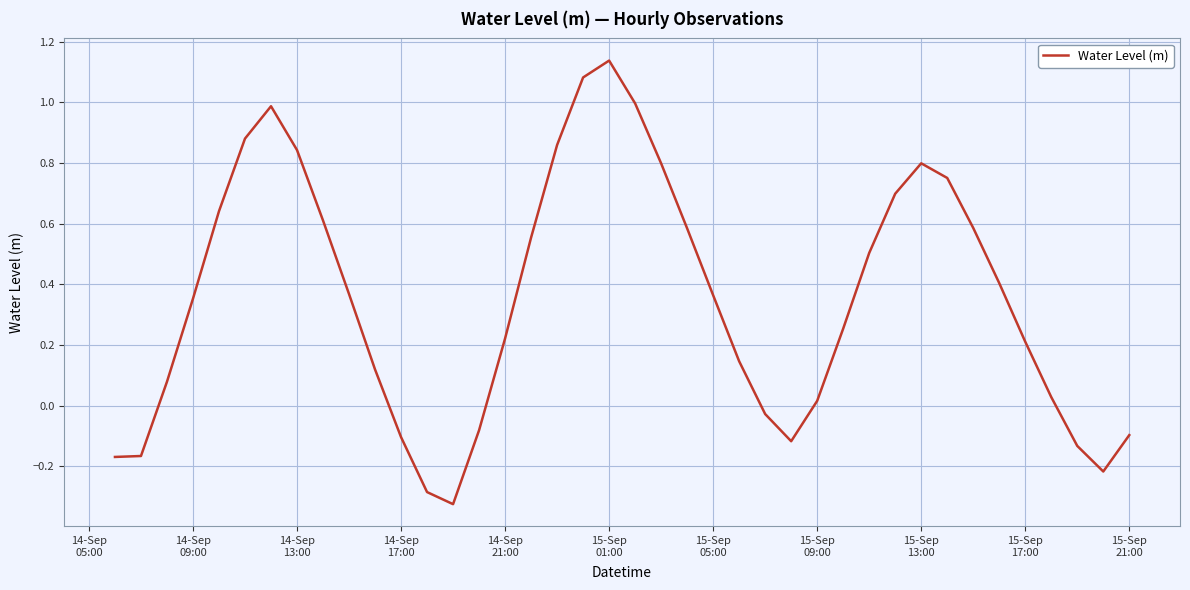

What is the difference between the maximum and minimum values?

1.5